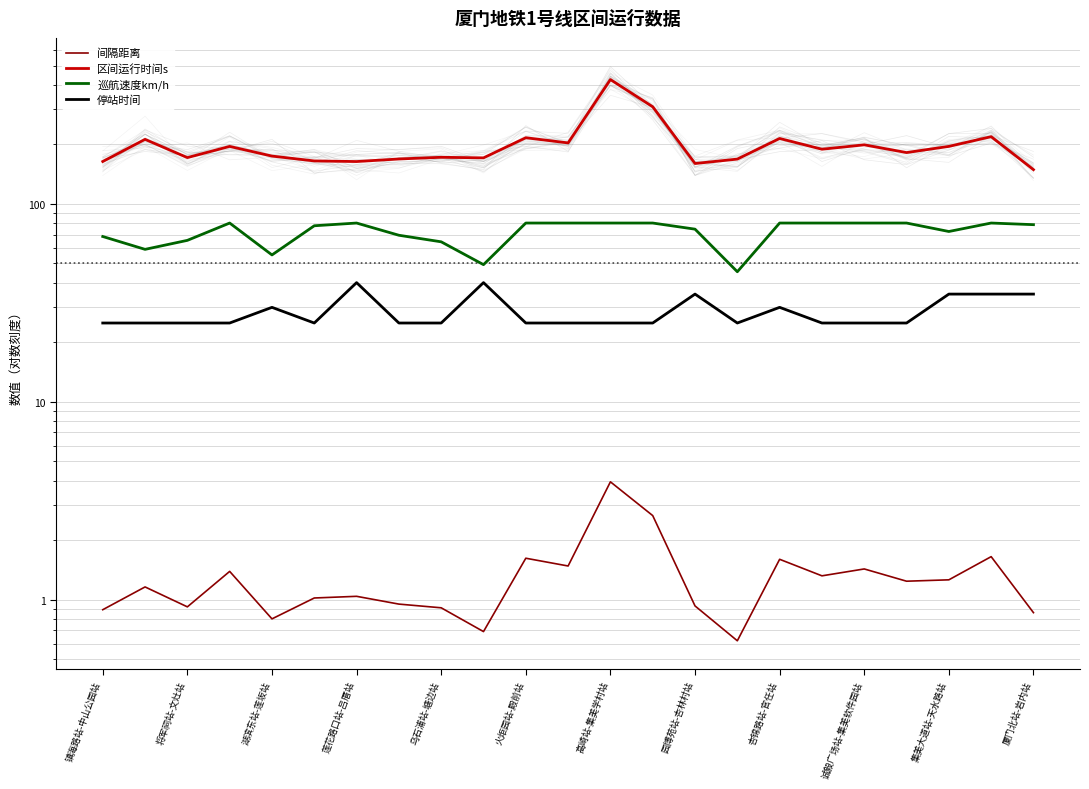

What is the difference between the maximum and second lowest values in the 间隔距离 series?

3.2